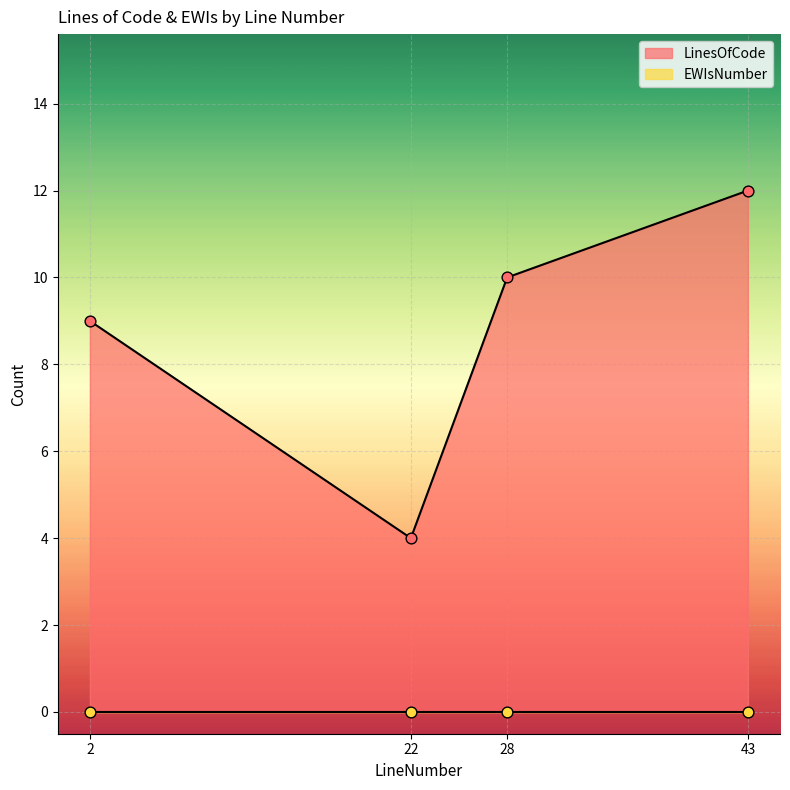

What is the change in value from 2 to 43?

+3